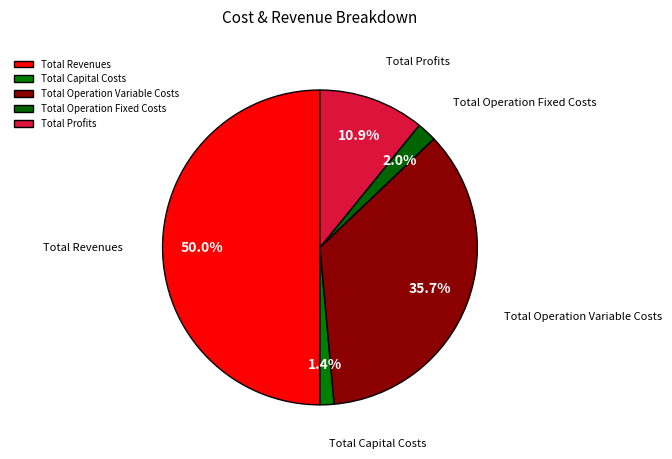

What percentage is the Total Profits slice, to the nearest percent?

11%